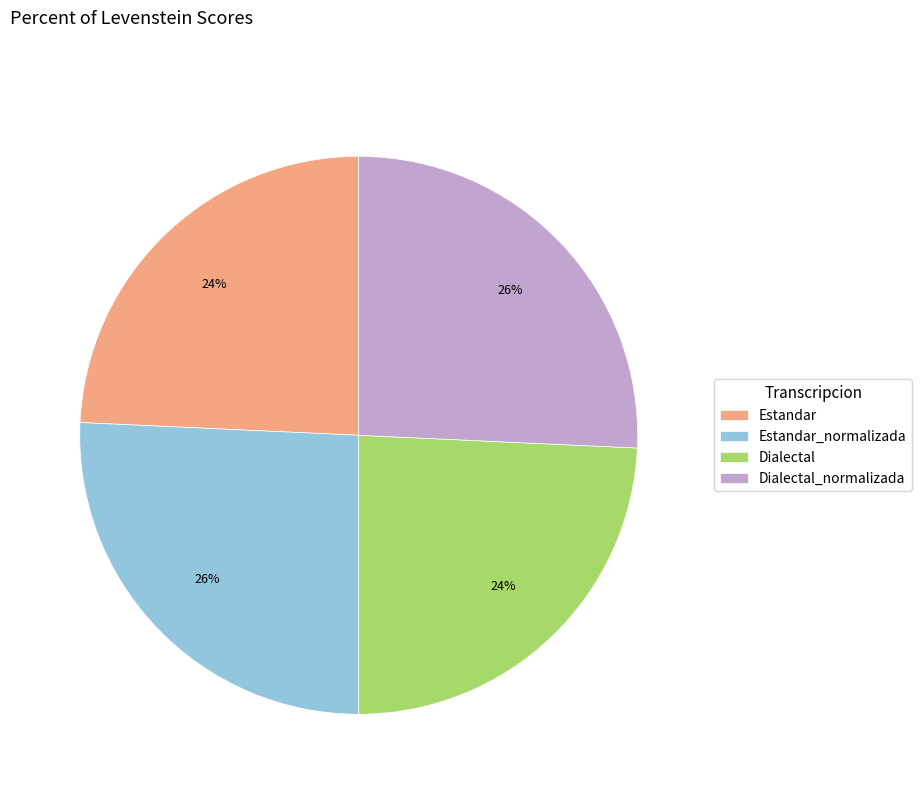

True or false: Estandar accounts for 39% of the total.

False